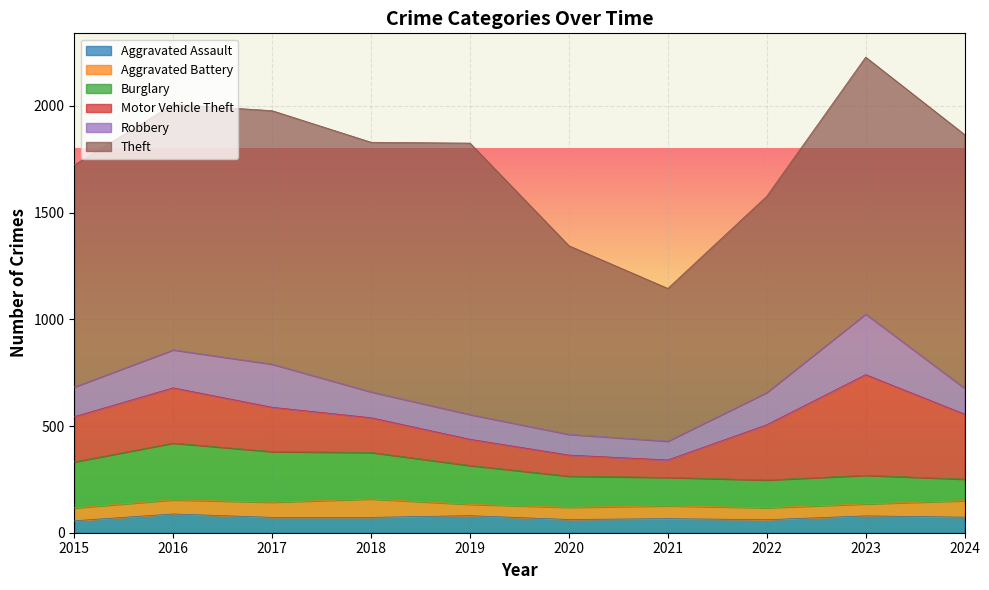

What is the total value across all series at 2016?

2008